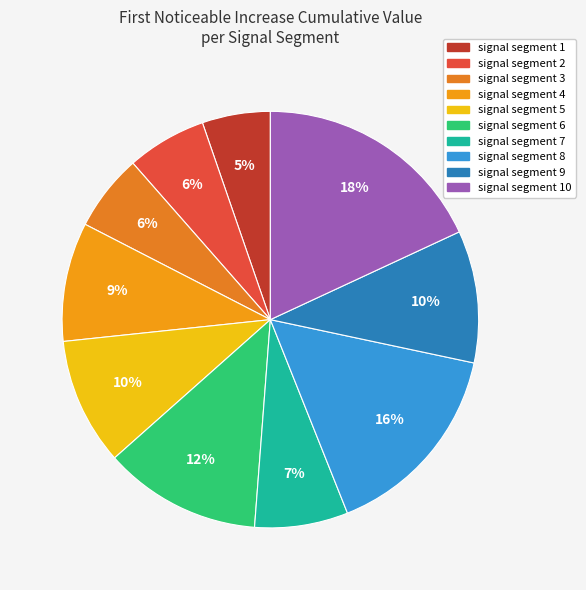

Which slice is the smallest?

signal segment 1